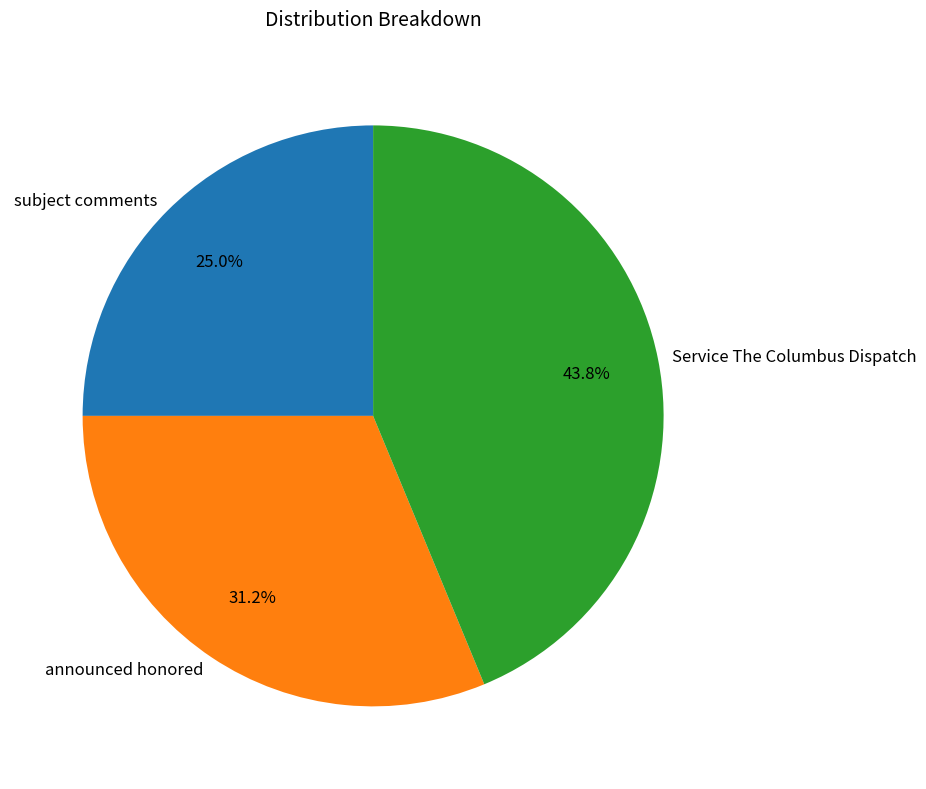

Is it true that announced honored is 31% of the pie?

True